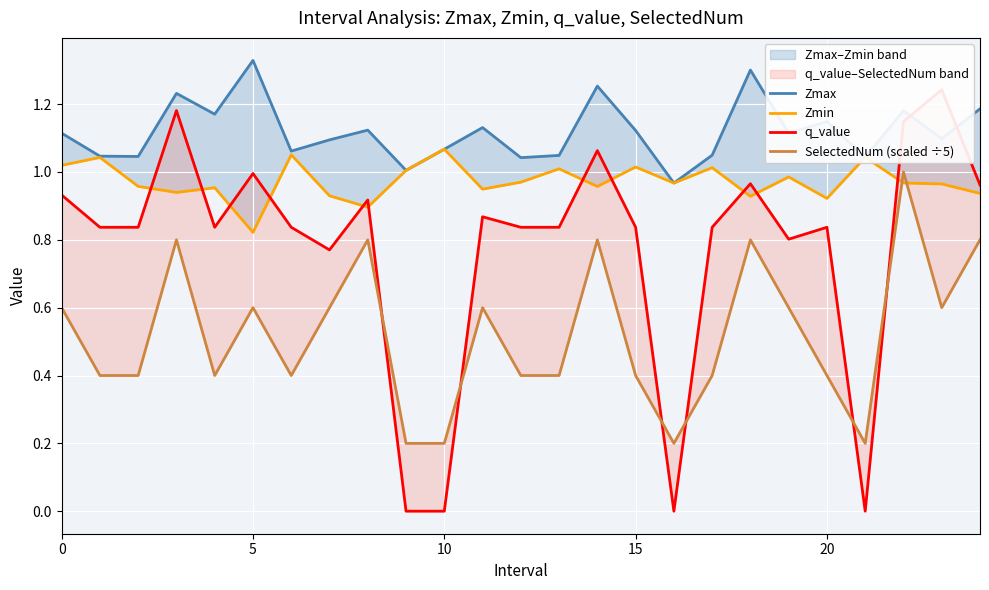

What is the sum of all SelectedNum (scaled ÷5) values?

13.0